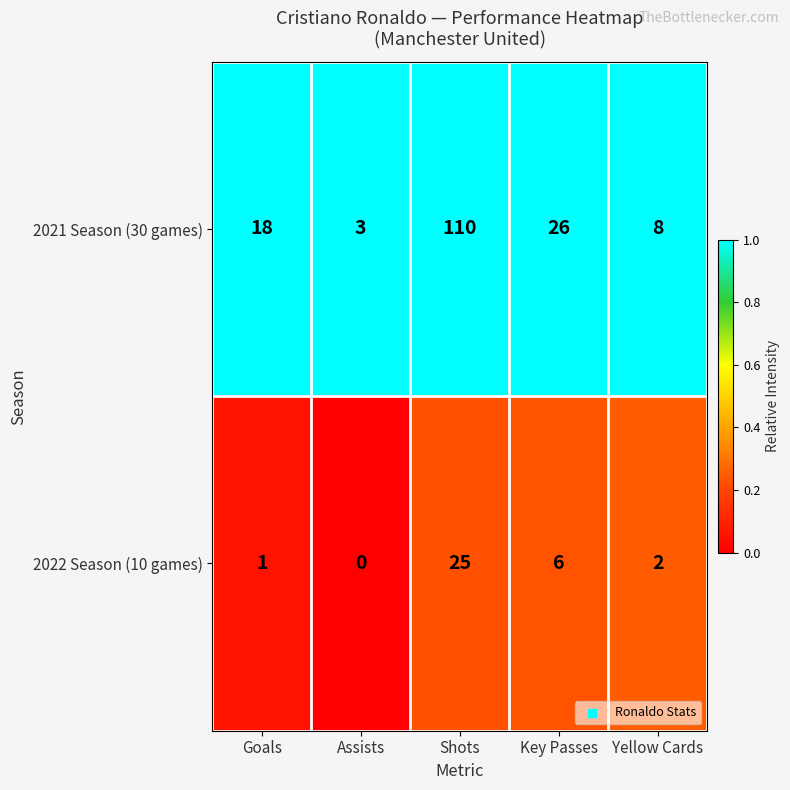

What is the sum of all 2022 Season (10 games) values?

34